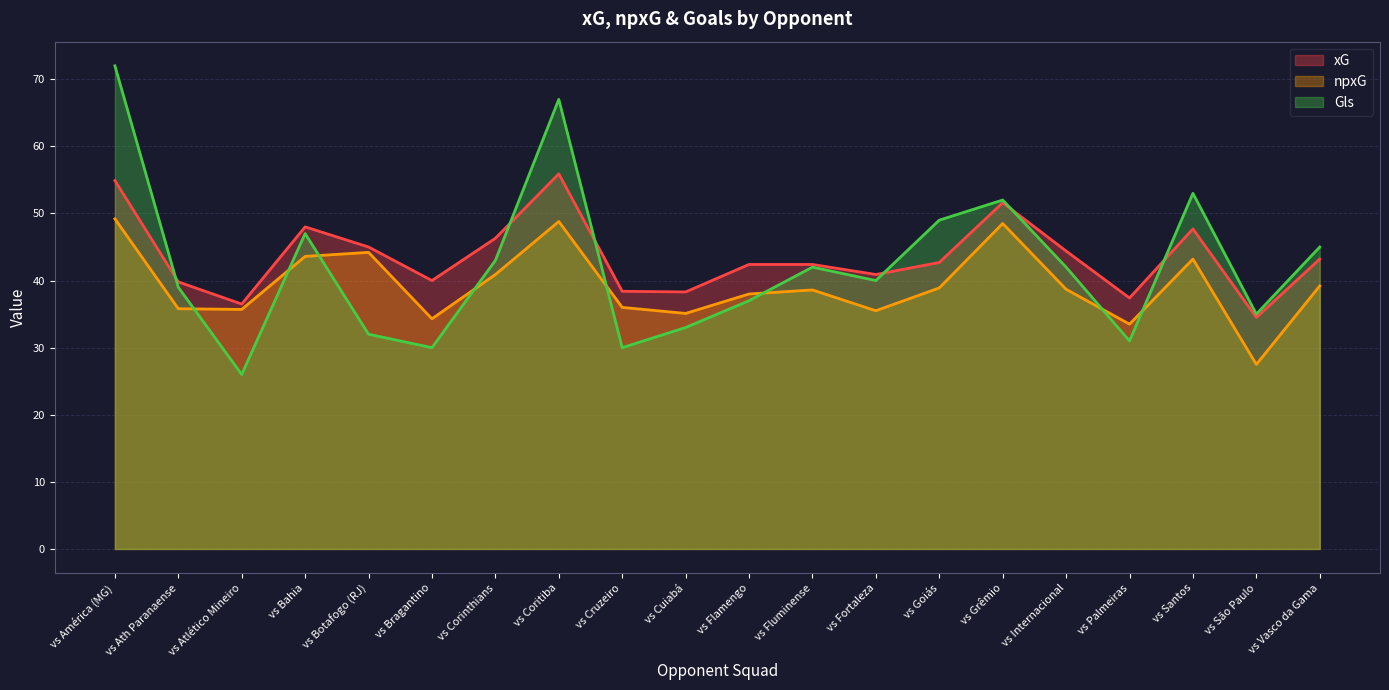

In npxG, how many points are higher than both neighbors (excluding endpoints)?

5